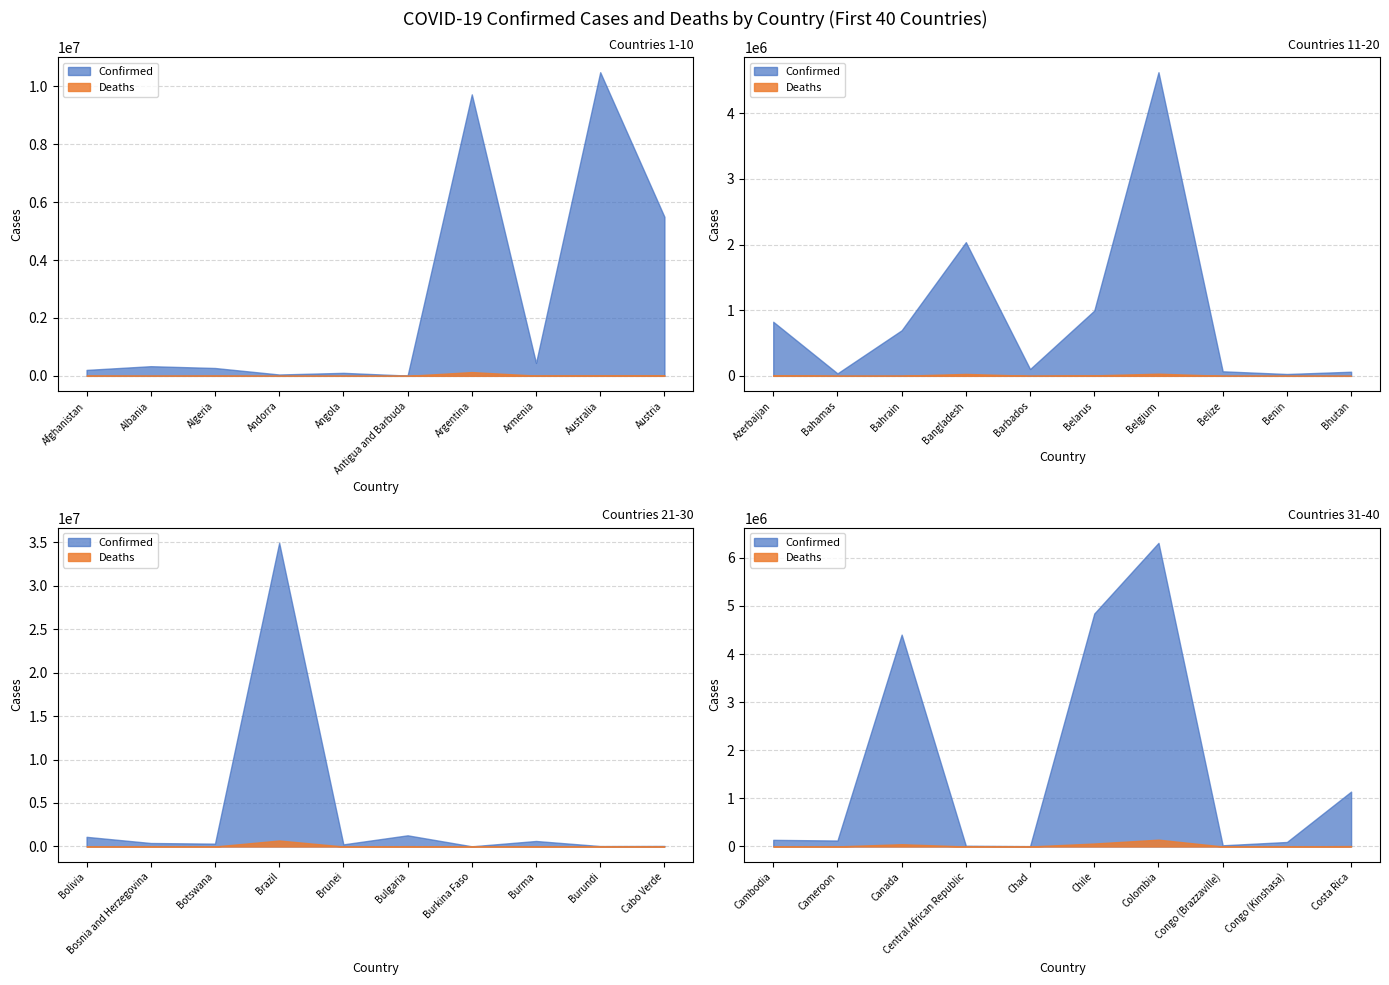

What is the sum of all Deaths values?

1335269